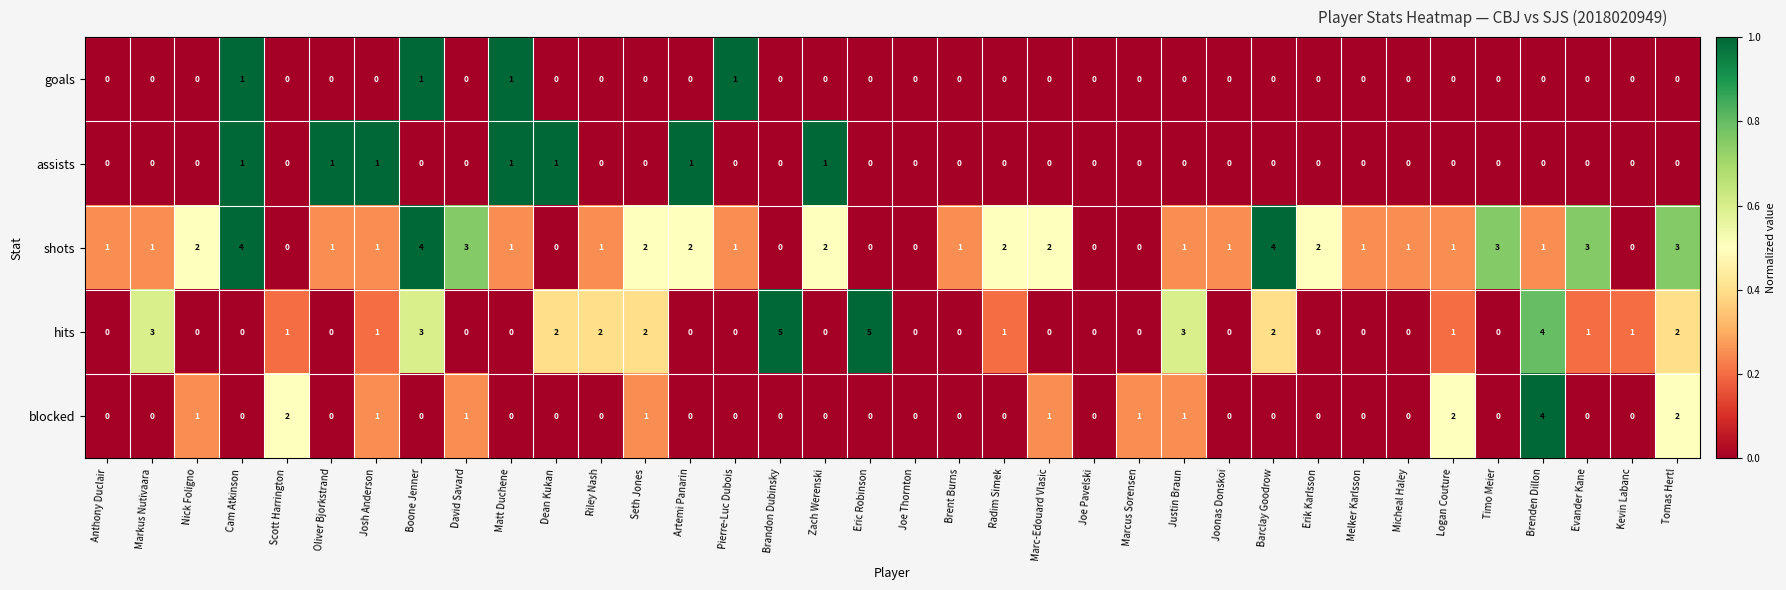

The value of assists at Evander Kane is 1. True or false?

False